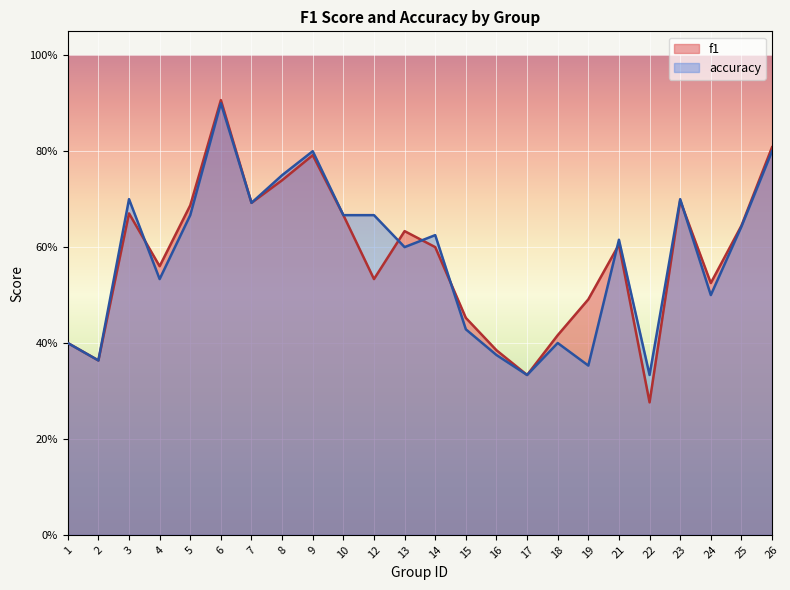

Count the accuracy values in the range 0 to 1.

24